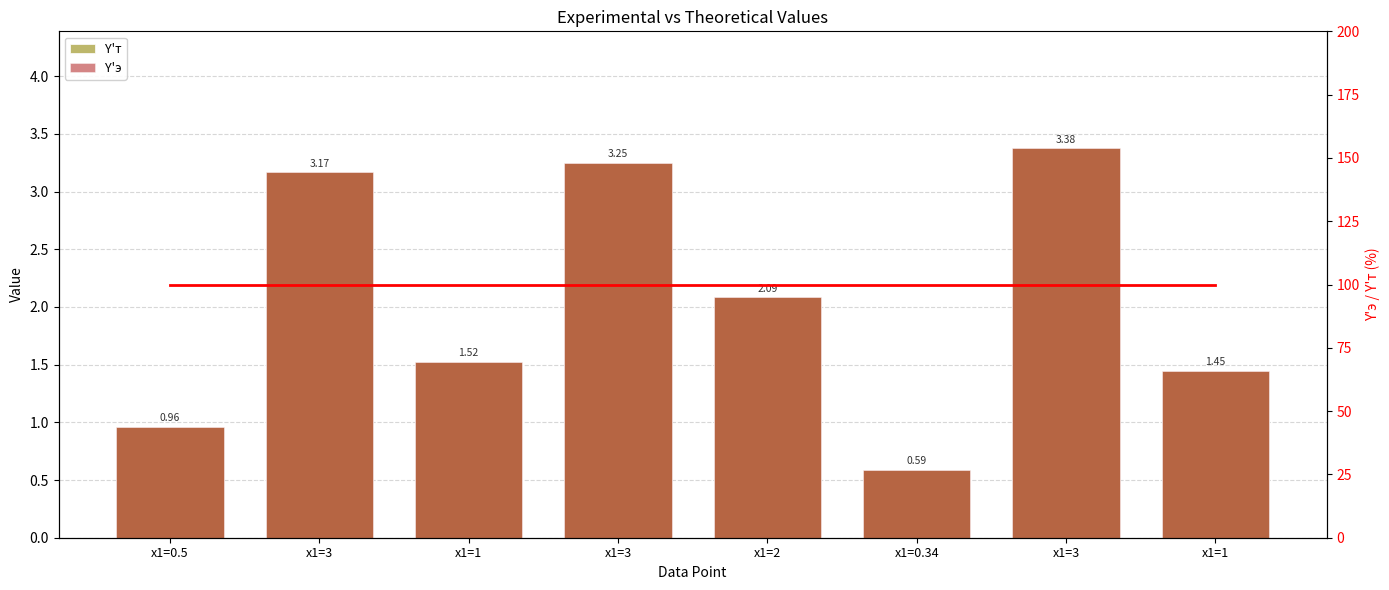

What is the approximate value of Ratio % at x1=3?

100.0